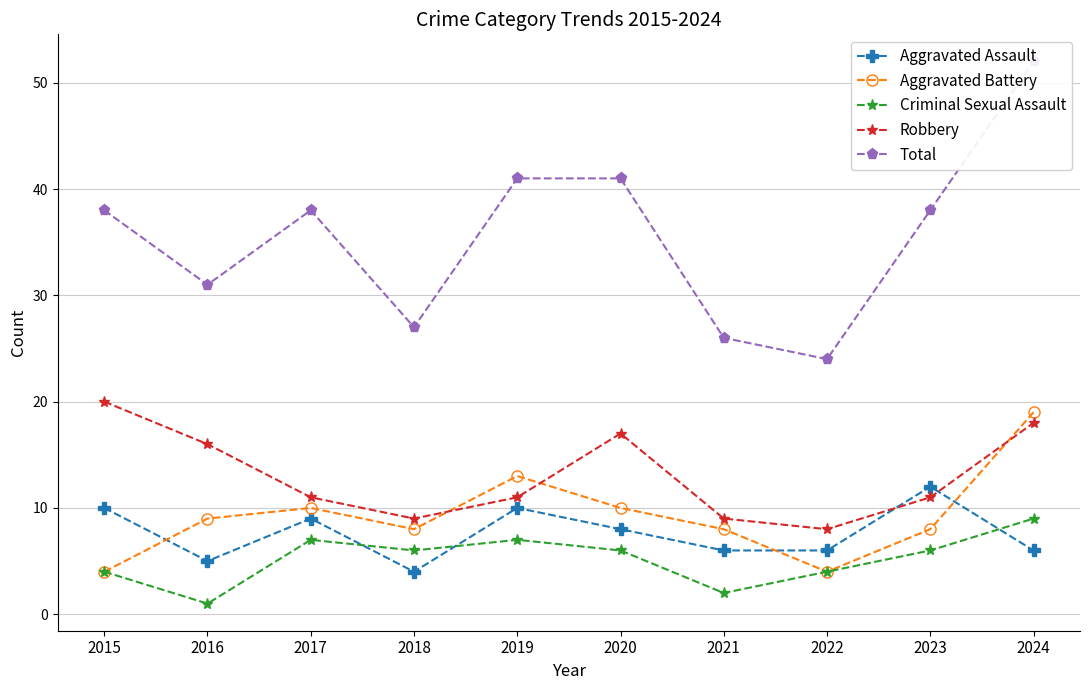

Reading right to left, list all the values displayed in this chart.

Aggravated Assault: 6	12	6	6	8	10	4	9	5	10
Aggravated Battery: 19	8	4	8	10	13	8	10	9	4
Criminal Sexual Assault: 9	6	4	2	6	7	6	7	1	4
Robbery: 18	11	8	9	17	11	9	11	16	20
Total: 52	38	24	26	41	41	27	38	31	38